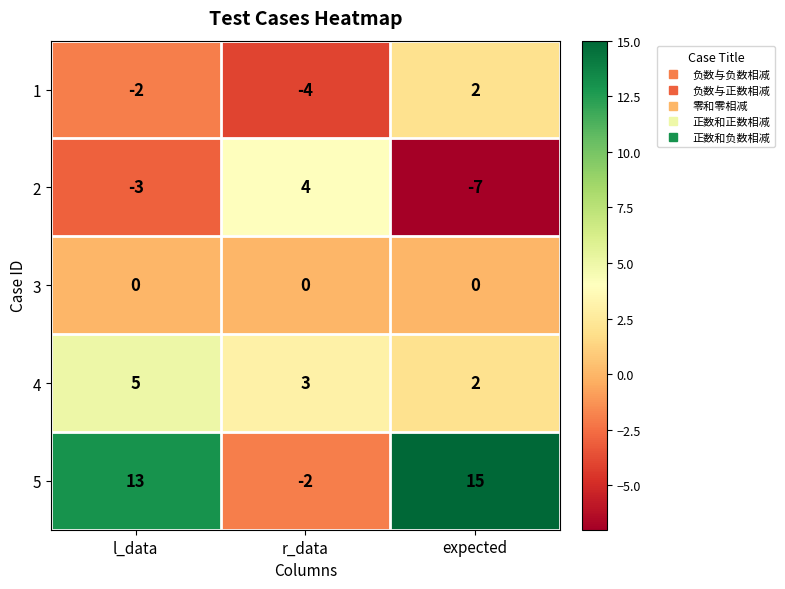

At l_data, list the series in order from smallest to largest.

2, 1, 3, 4, 5